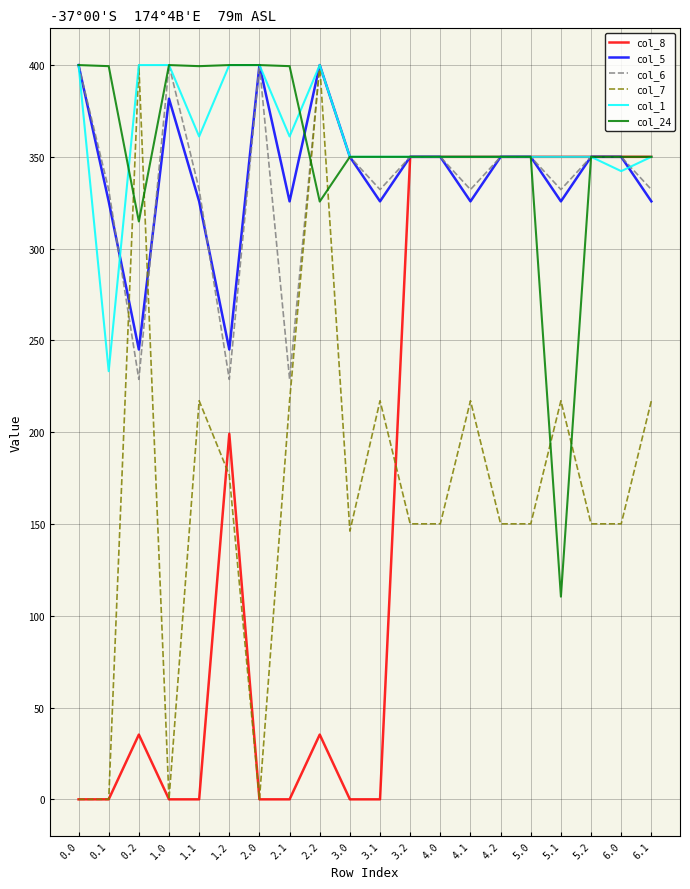

What is the greatest value displayed?

400.0